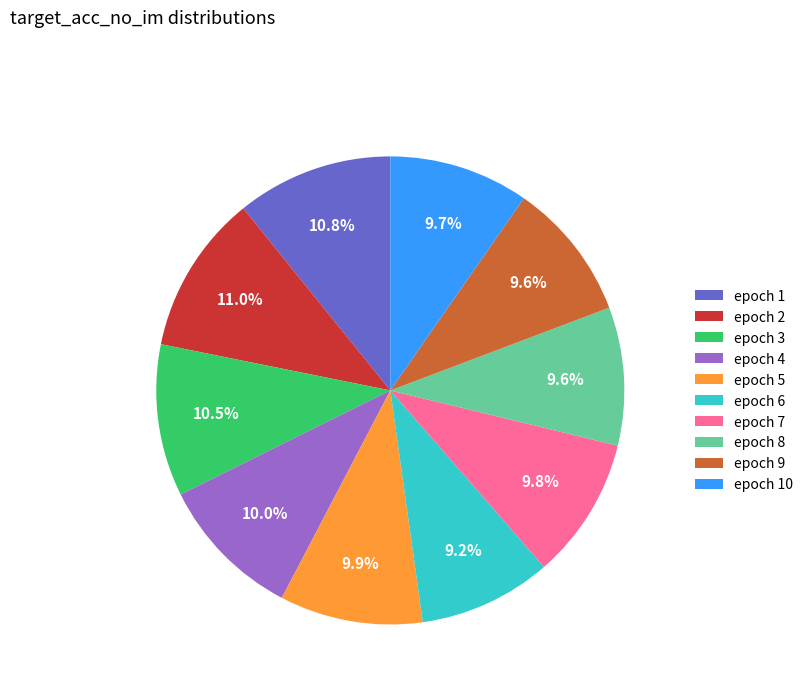

To the nearest percent, what is the average slice percentage?

10%